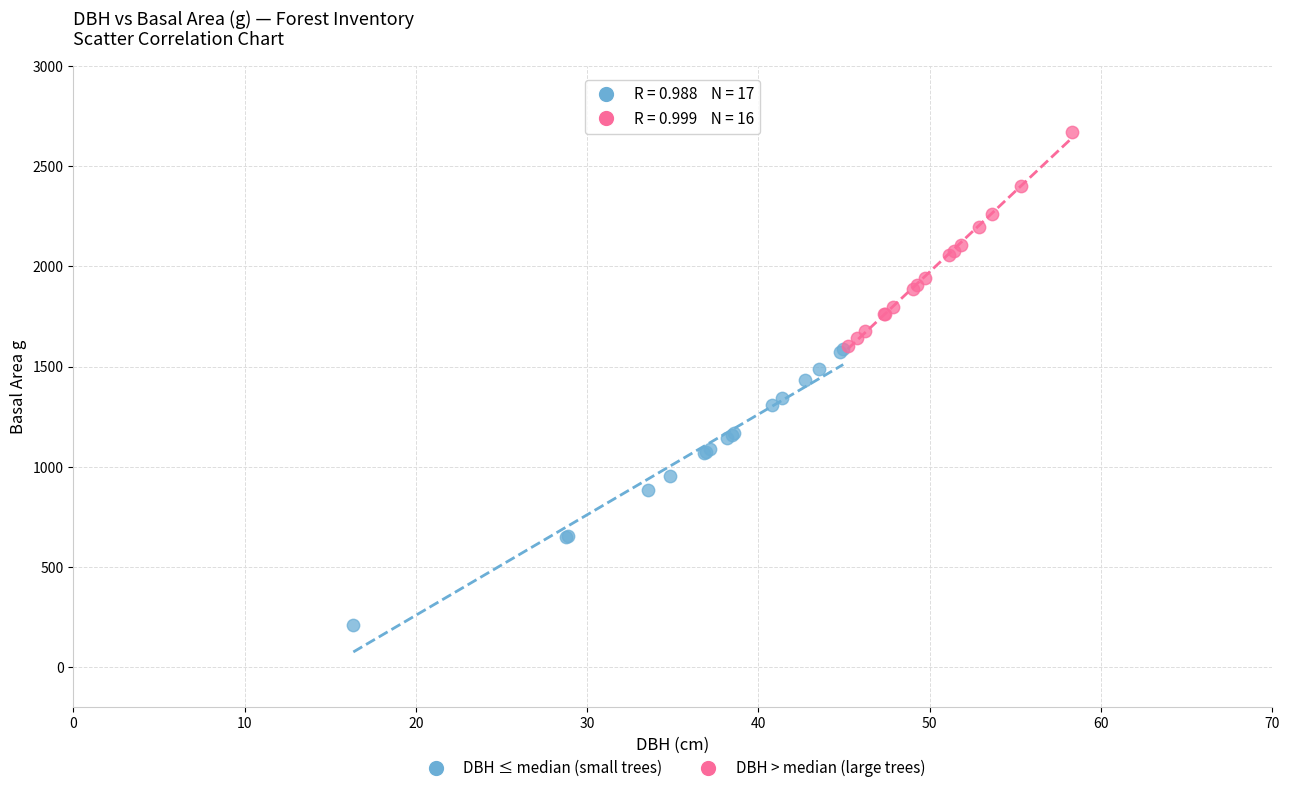

What are all the series names shown in the legend?

DBH ≤ median (small trees), DBH > median (large trees)